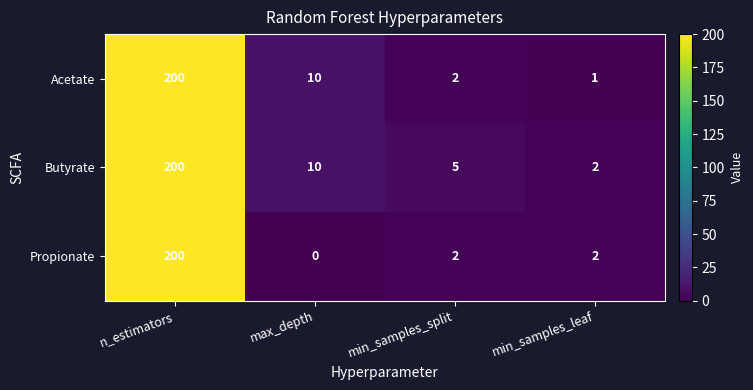

The value of Butyrate at min_samples_split is 5. True or false?

True